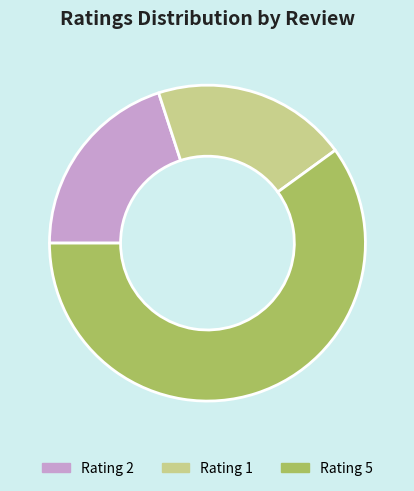

Approximately how many times larger is the value at Rating 2 compared to Rating 5?

0.3